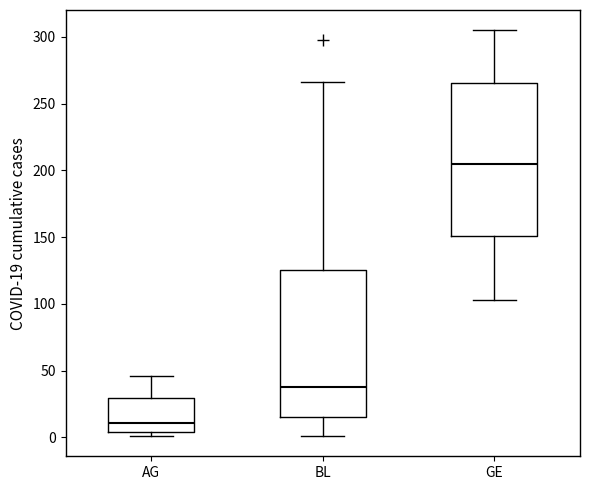

Reading left to right, transcribe this box plot: for each box, give where its median line is, the range the box spans, and where its two whiskers end, as read against the y-axis. The values are not printed on the chart, so give them approximately, as read against the axis.

AG: median 10, box 5 to 30, whiskers 0 to 45
BL: median 40, box 15 to 125, whiskers 0 to 265
GE: median 205, box 150 to 265, whiskers 105 to 305